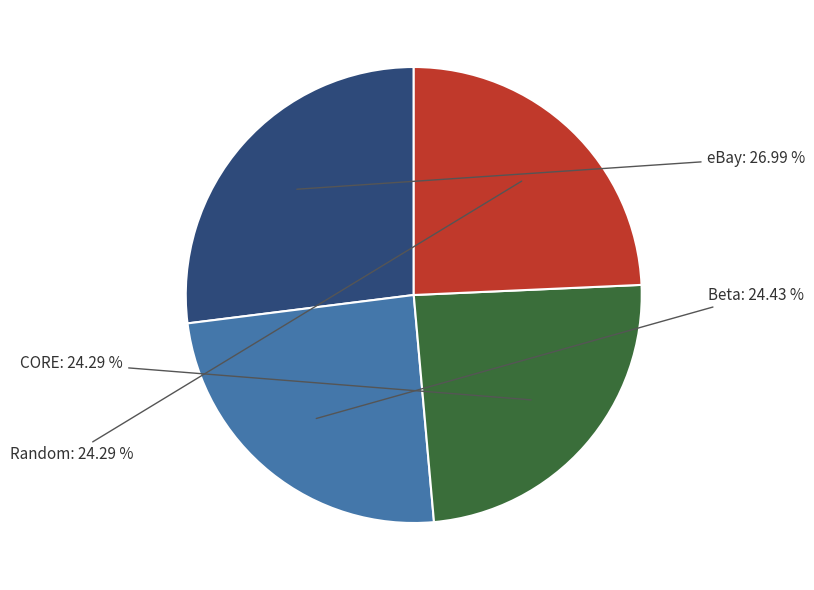

How many slices are in this pie chart?

4